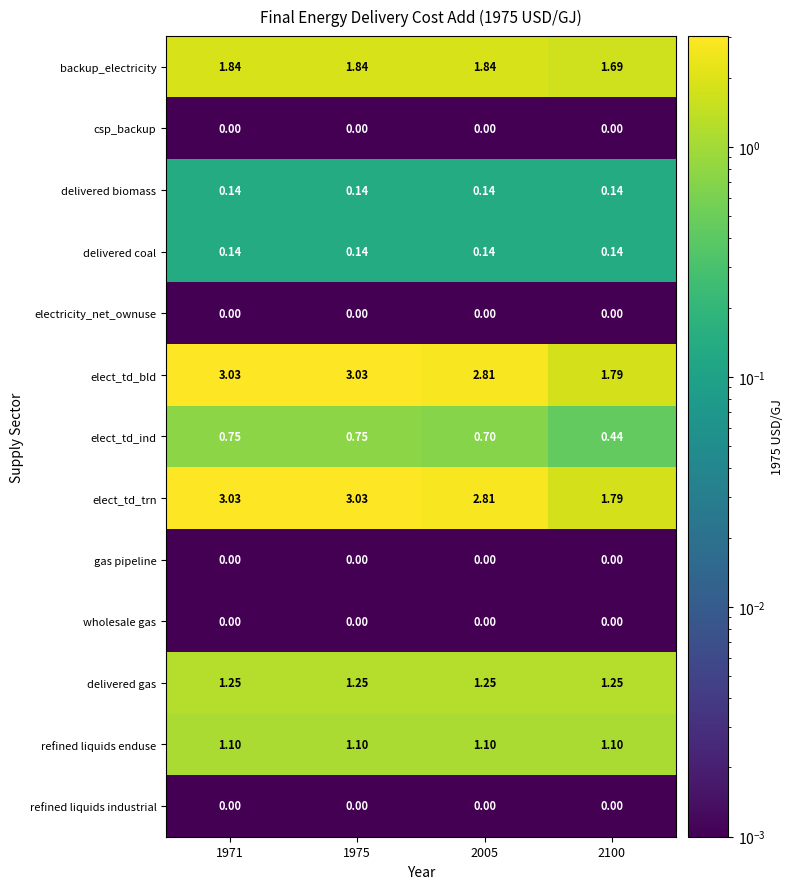

What is the difference between the highest and lowest values at 2005?

2.8